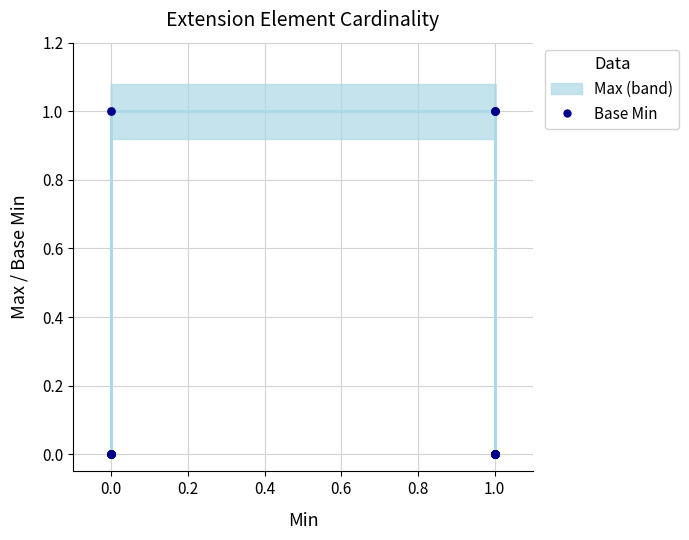

Which series reaches the minimum Y coordinate?

Max